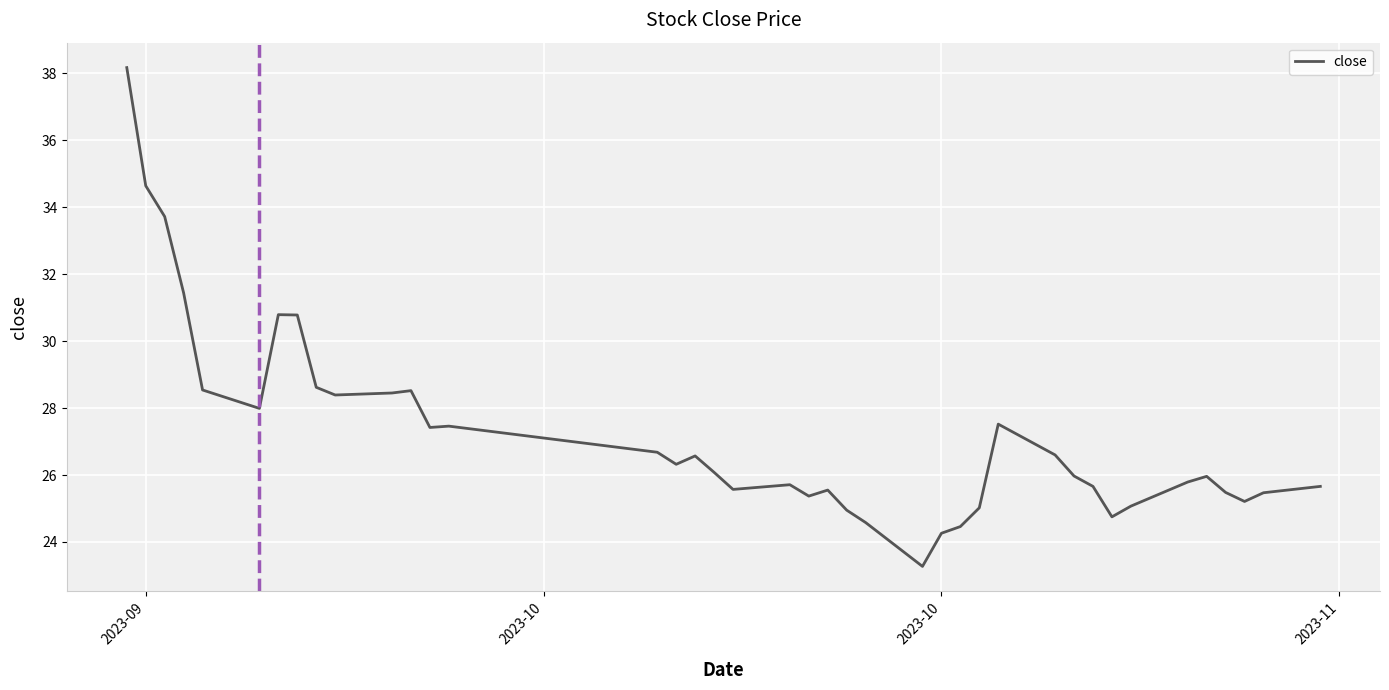

What is the minimum value shown in the chart?

23.3